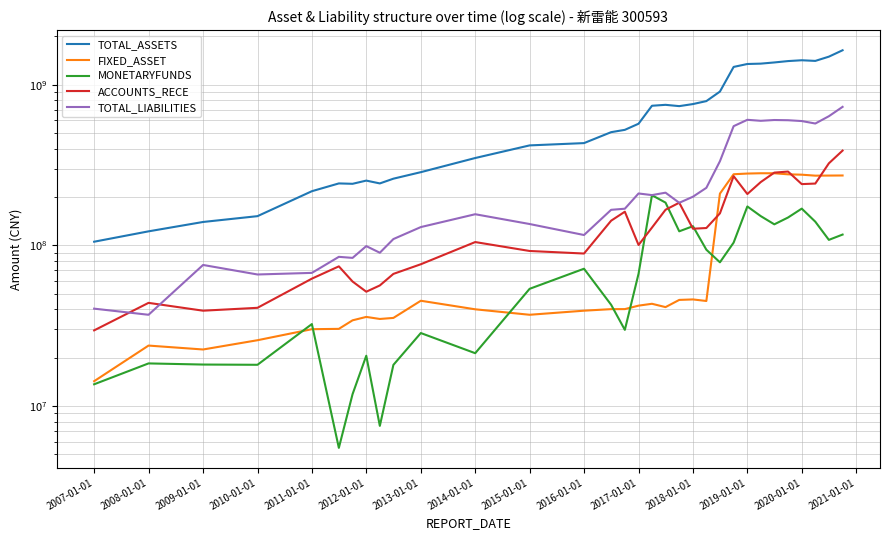

Is the value of FIXED_ASSET at 27 greater than the value of MONETARYFUNDS at 16?

Yes